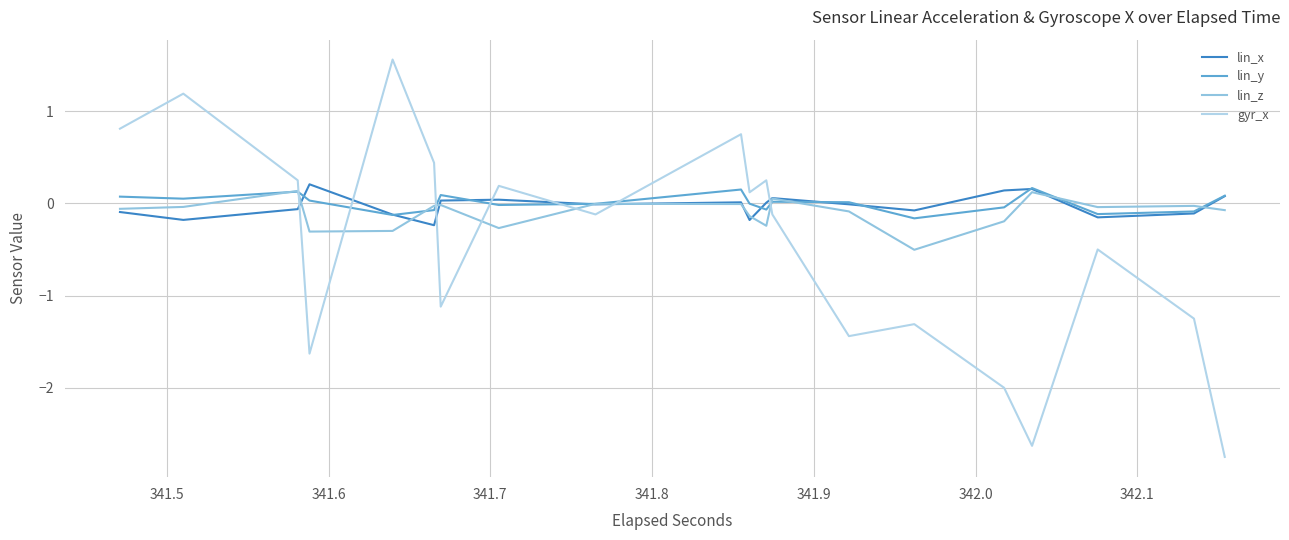

In lin_z, how many points are lower than both neighbors (excluding endpoints)?

5